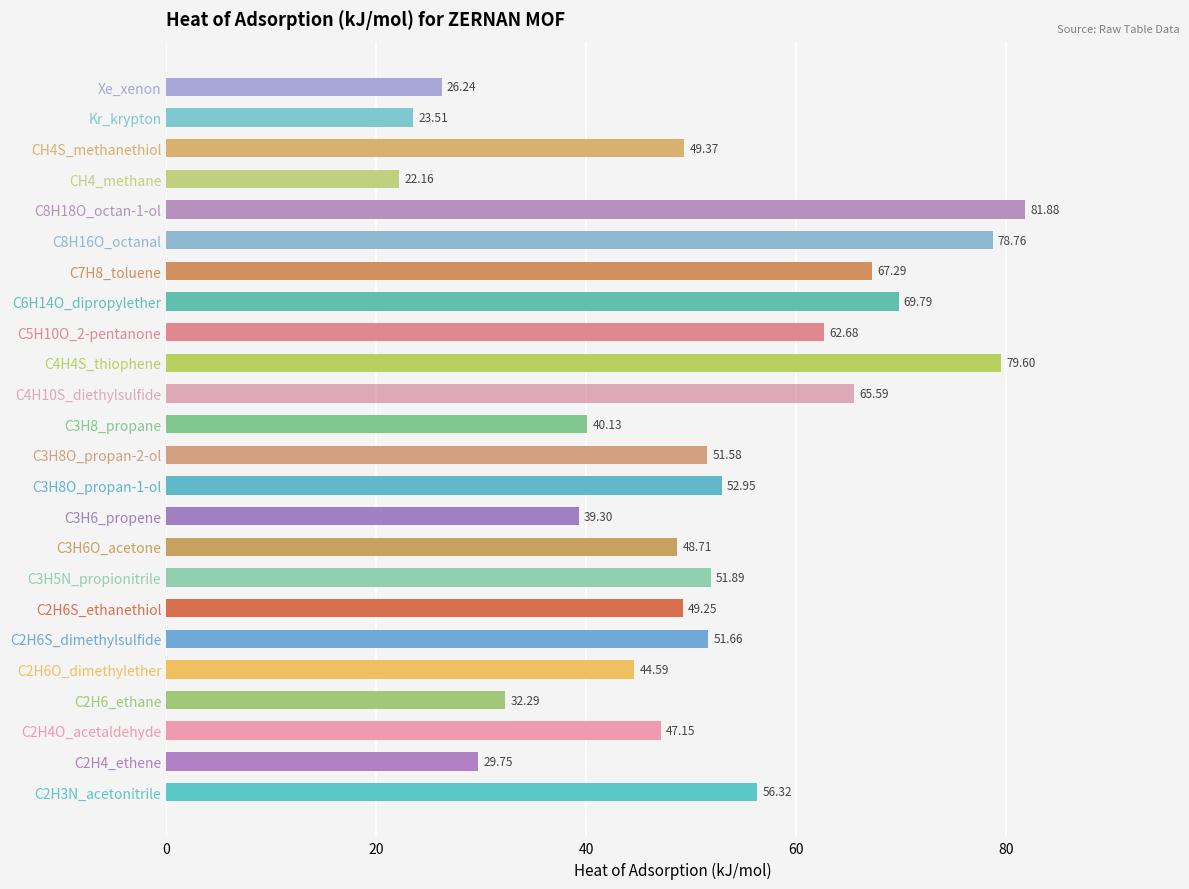

Rank the categories by value from highest to lowest.

C8H18O_octan-1-ol, C4H4S_thiophene, C8H16O_octanal, C6H14O_dipropylether, C7H8_toluene, C4H10S_diethylsulfide, C5H10O_2-pentanone, C2H3N_acetonitrile, C3H8O_propan-1-ol, C3H5N_propionitrile, C2H6S_dimethylsulfide, C3H8O_propan-2-ol, CH4S_methanethiol, C2H6S_ethanethiol, C3H6O_acetone, C2H4O_acetaldehyde, C2H6O_dimethylether, C3H8_propane, C3H6_propene, C2H6_ethane, C2H4_ethene, Xe_xenon, Kr_krypton, CH4_methane